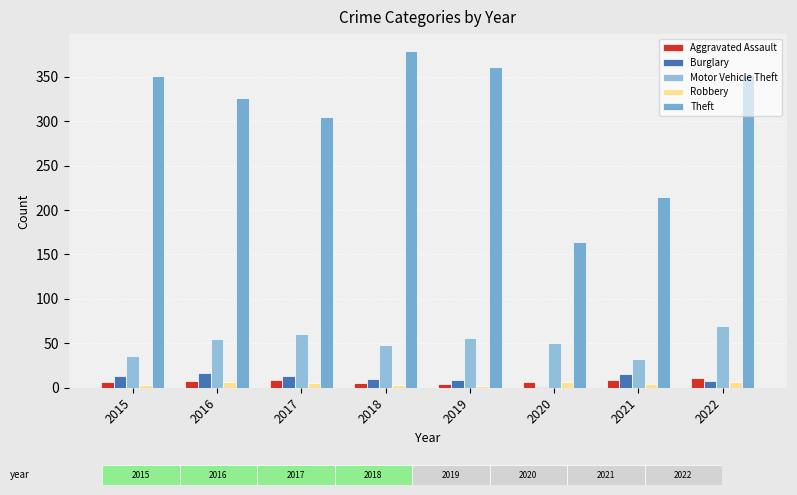

Which label corresponds to the largest value in the chart?

2018